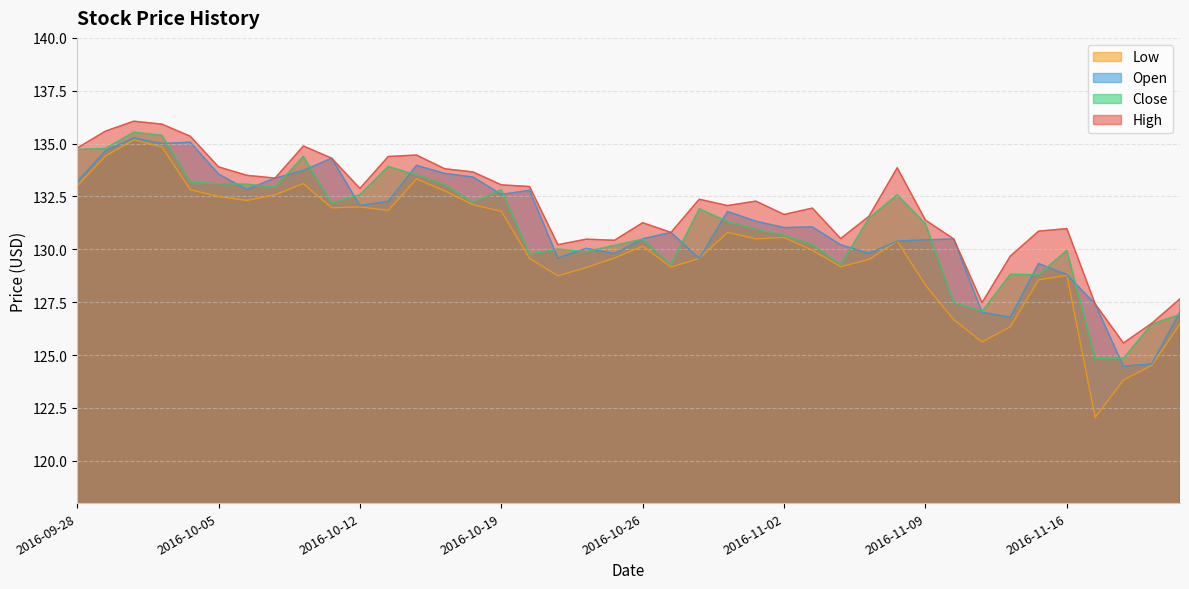

What is the label of the 39th point from the left?

2016-11-21